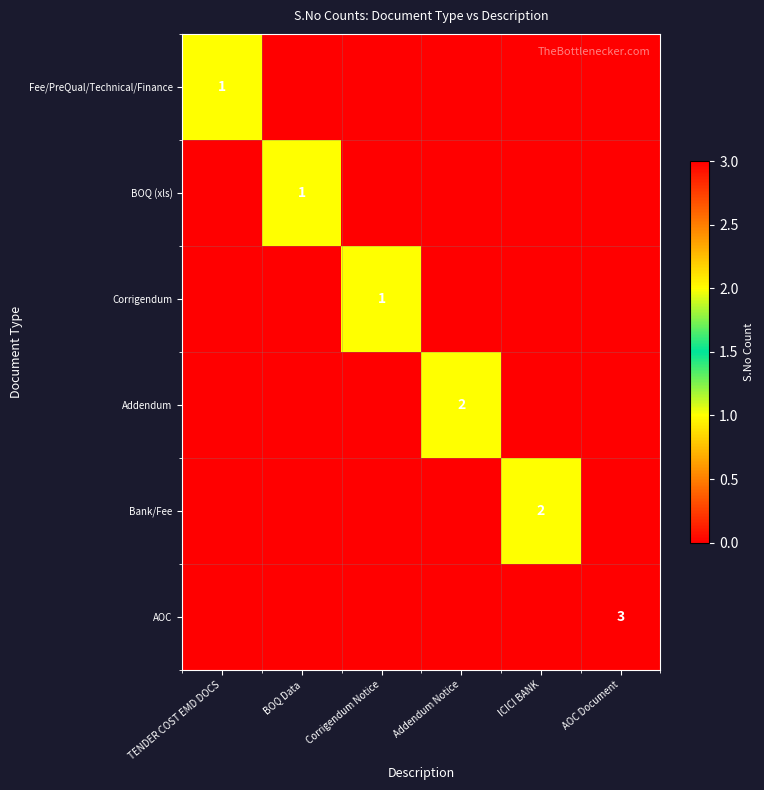

True or false: Bank/Fee has a value of 2 at ICICI BANK.

True